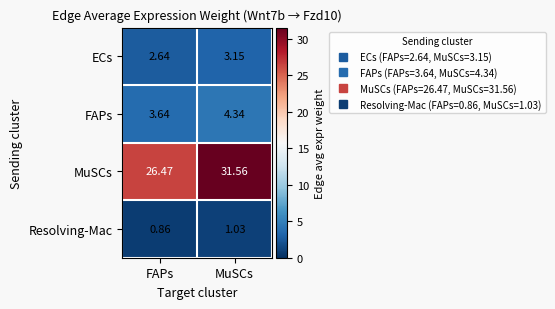

At which label is MuSCs closest to 29?

FAPs